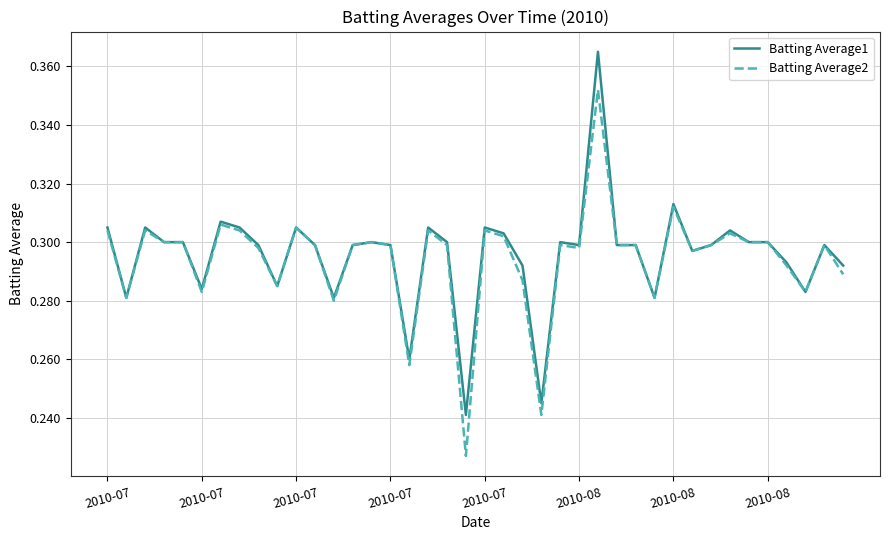

List the series in order of their peak value, highest first.

Batting Average1, Batting Average2